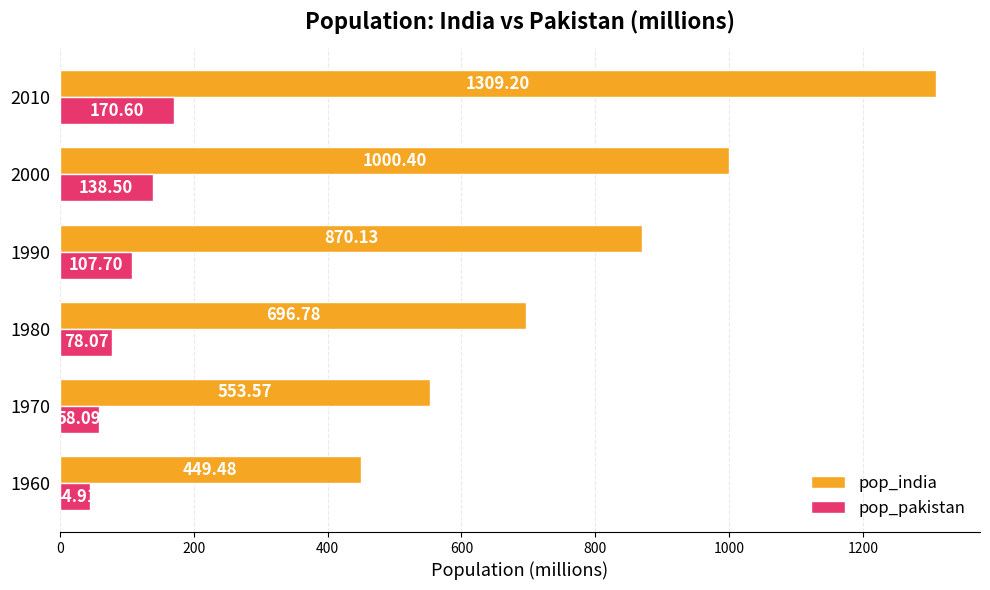

List the labels in order of pop_india value, smallest first.

1960, 1970, 1980, 1990, 2000, 2010